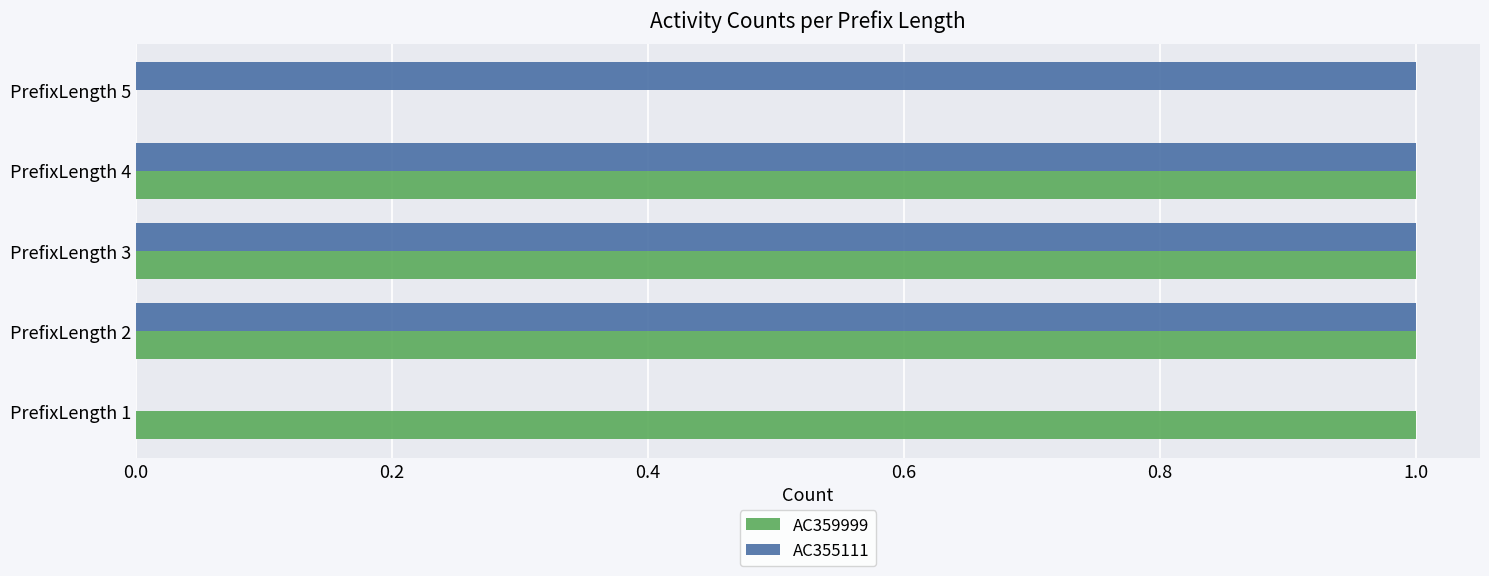

What is the sum of all AC355111 values?

4